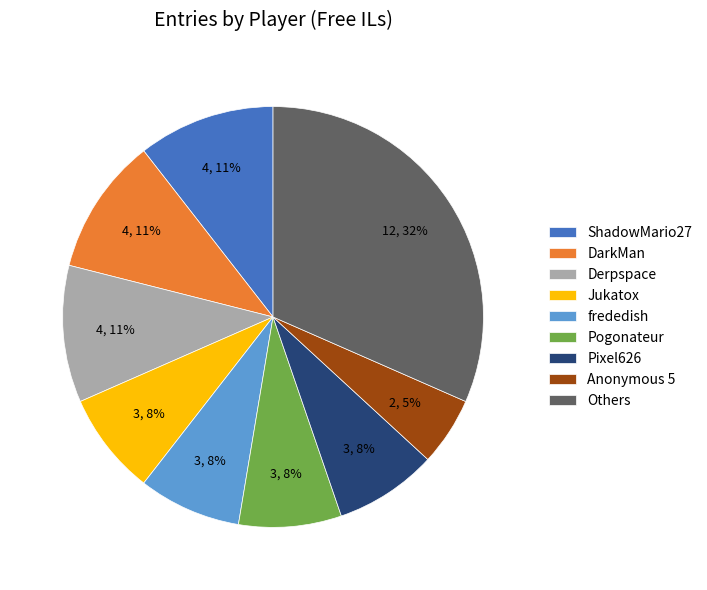

True or false: ShadowMario27 accounts for 2% of the total.

False